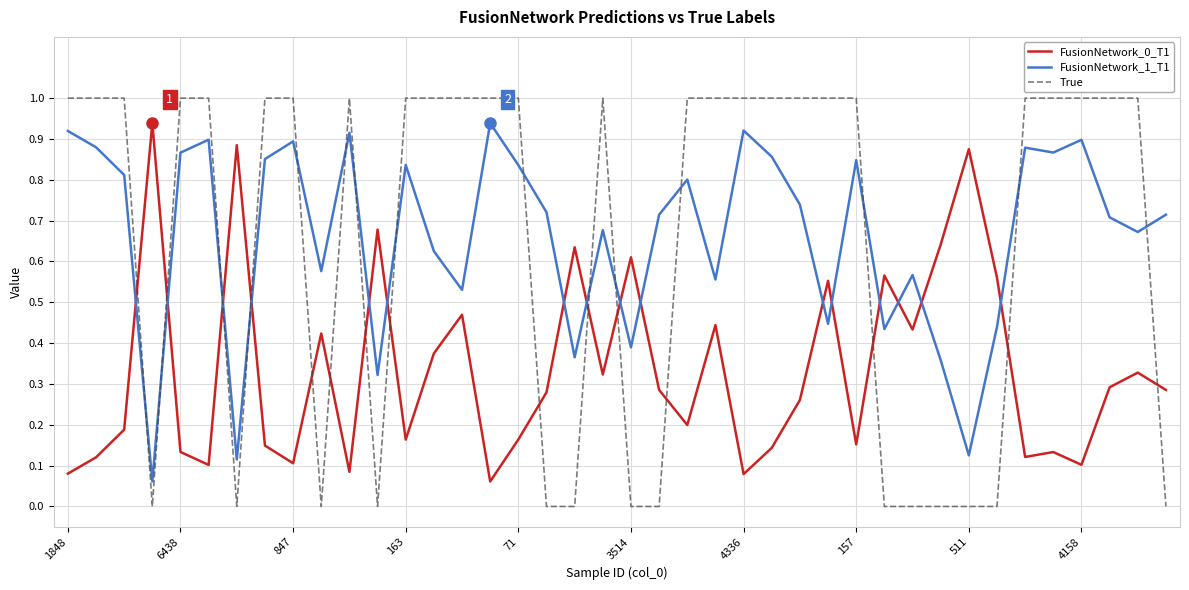

Which series has the largest total across all categories?

FusionNetwork_1_T1